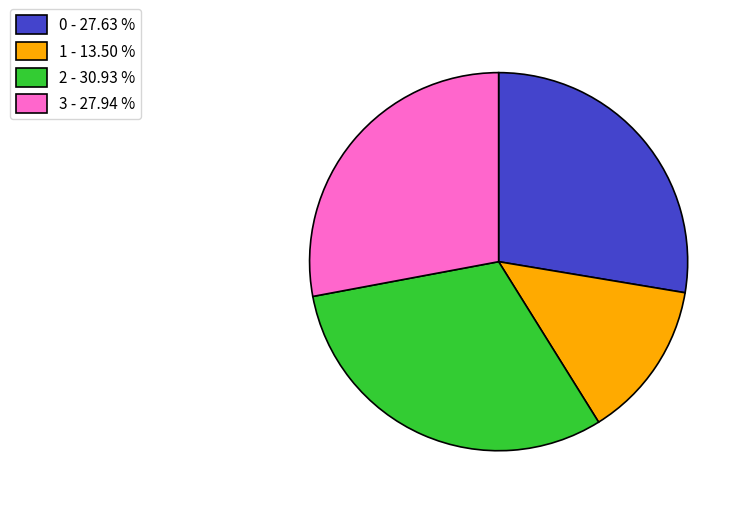

Is the sum of 1 - 13.50 % and 3 - 27.94 % greater than half?

No